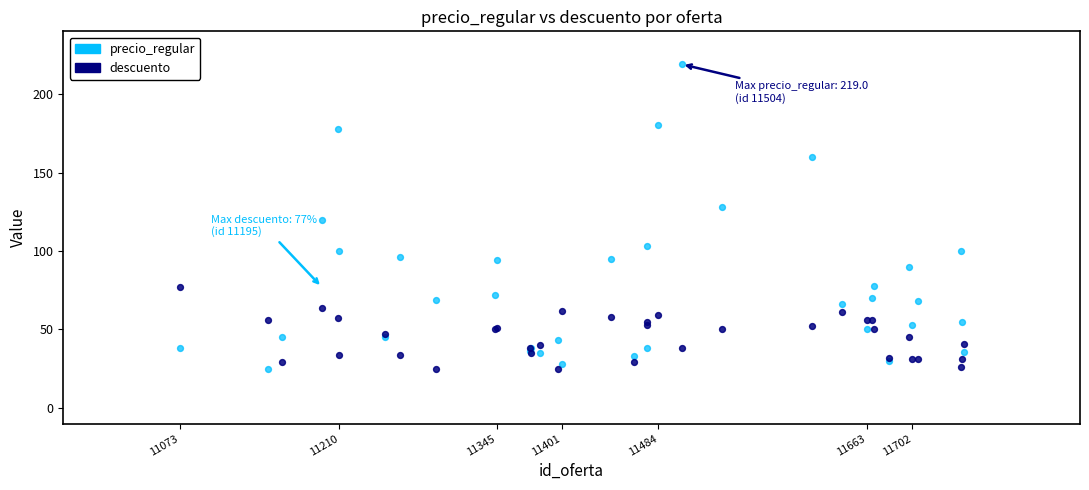

Which series contains the highest Y value?

precio_regular